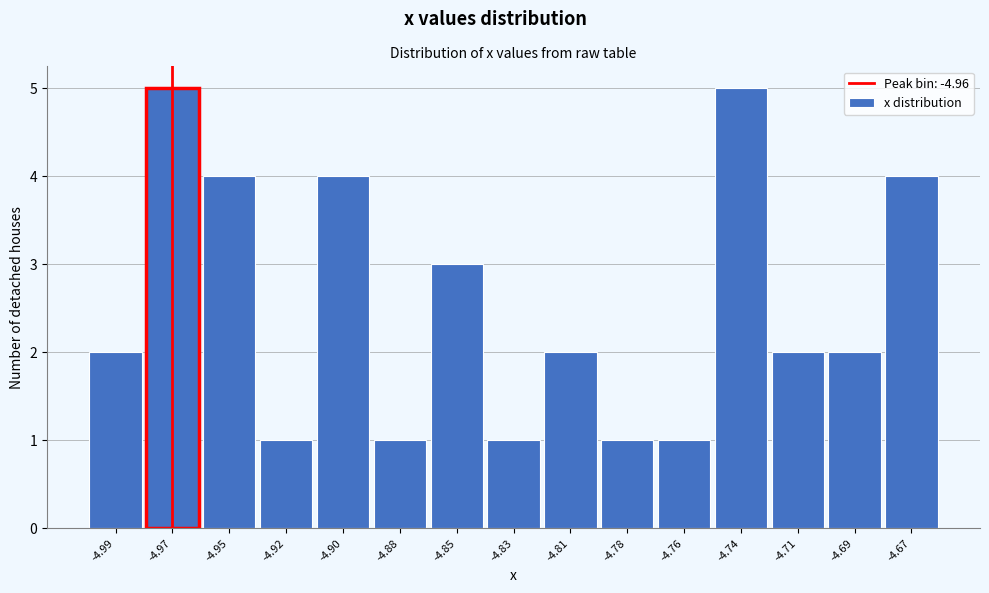

Reading right to left, extract all data points from this chart.

-4.67=4	-4.69=2	-4.71=2	-4.74=5	-4.76=1	-4.78=1	-4.81=2	-4.83=1	-4.85=3	-4.88=1	-4.90=4	-4.92=1	-4.95=4	-4.97=5	-4.99=2